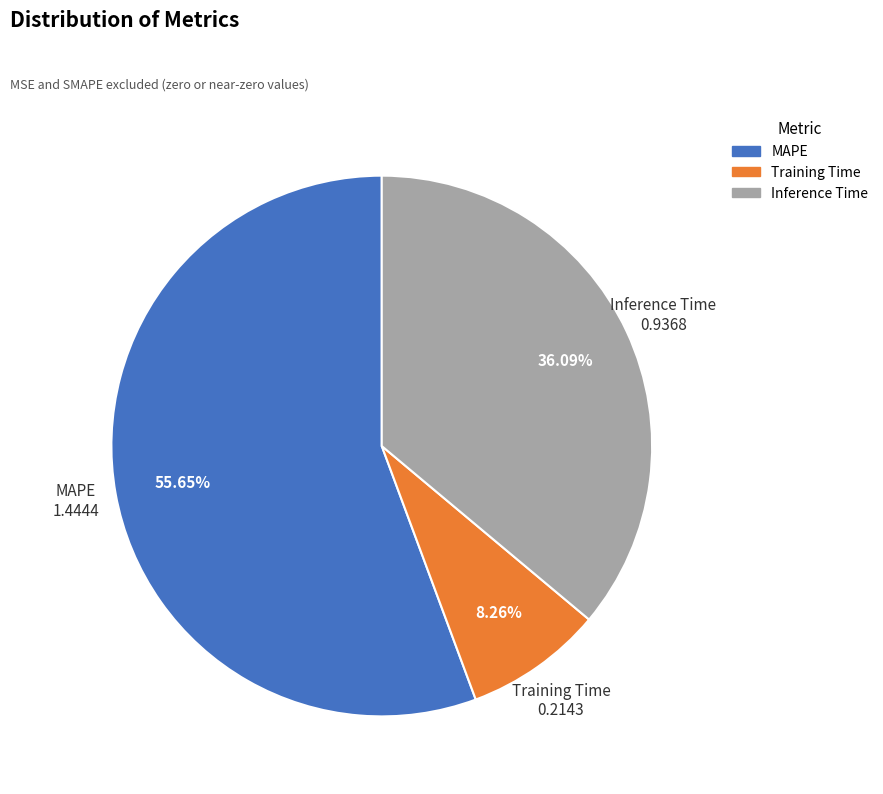

To the nearest percent, what is the difference between the largest and smallest slice percentages?

47%